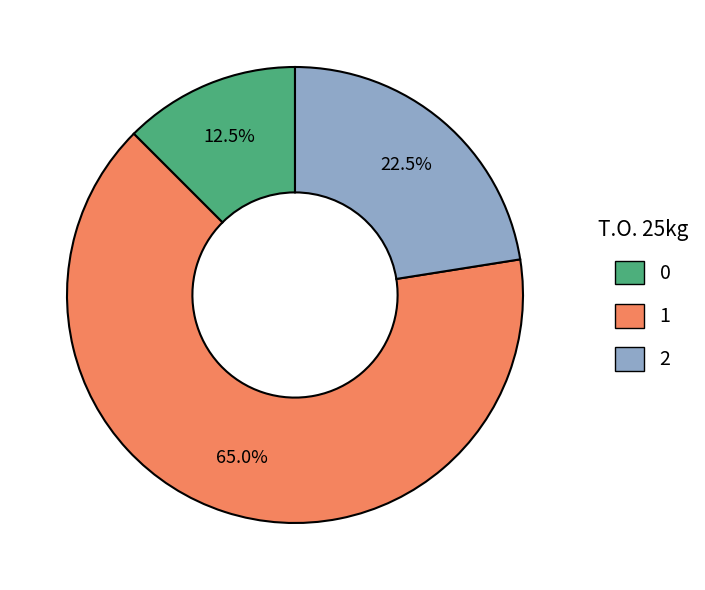

Is there any slice that represents more than half of the pie?

Yes